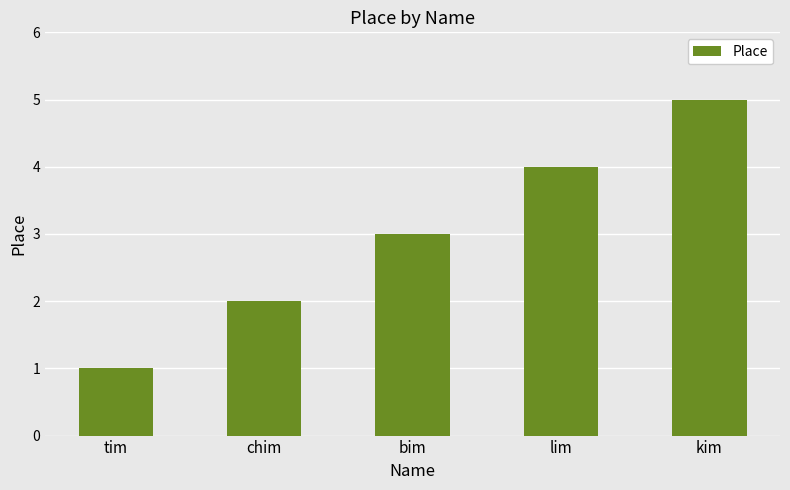

Rank the categories by value from lowest to highest.

tim, chim, bim, lim, kim